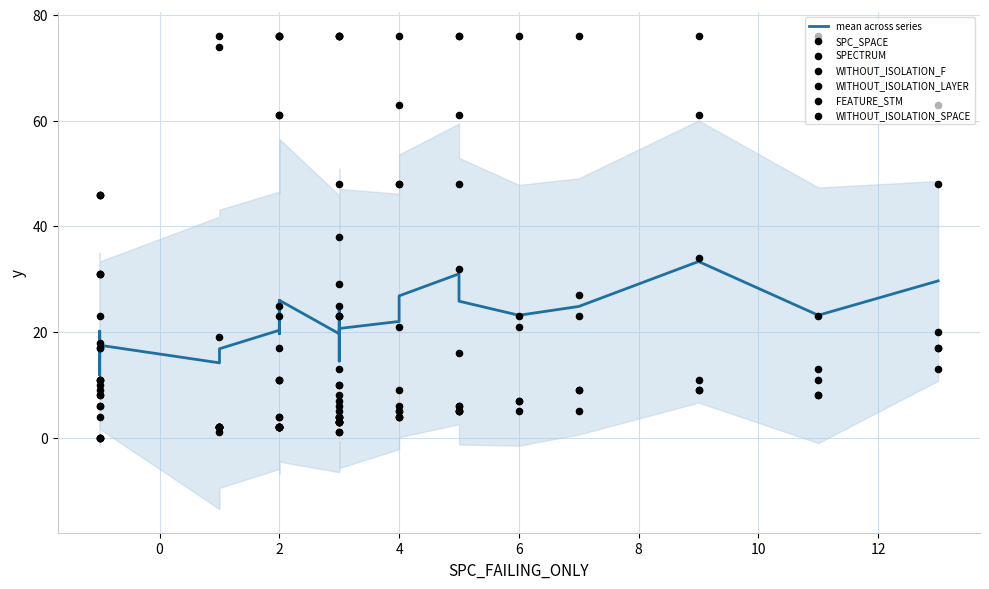

Which series has the largest total across all categories?

WITHOUT_ISOLATION_SPACE